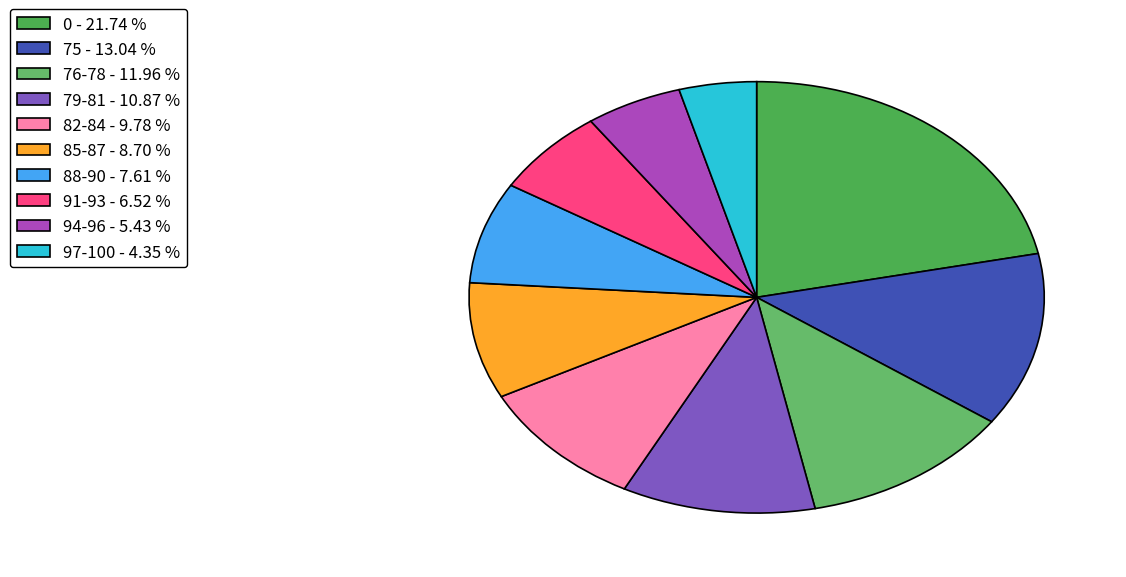

To the nearest percent, what is the difference between the 97-100 and 88-90 slice percentages?

3%